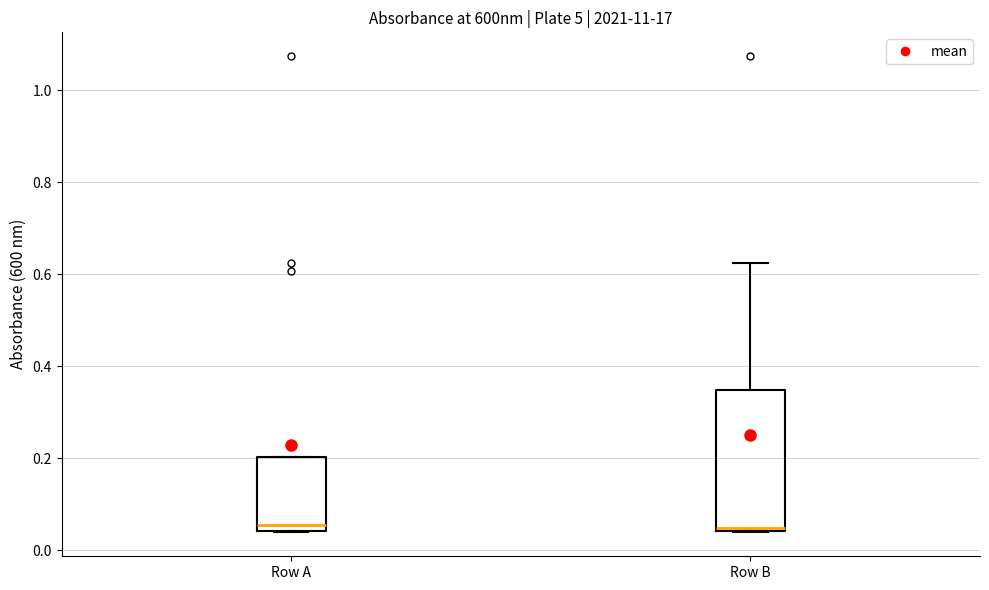

Reading left to right, read every box against the y-axis: the position of its median line, the range the box covers, and the ends of its whiskers. The values are not printed on the chart, so give them approximately, as read against the axis.

Row A: median 0.06, box 0.04 to 0.20, whiskers 0.04 to 0.20
Row B: median 0.04 (just above the box's lower edge), box 0.04 to 0.34, whiskers 0.04 to 0.62